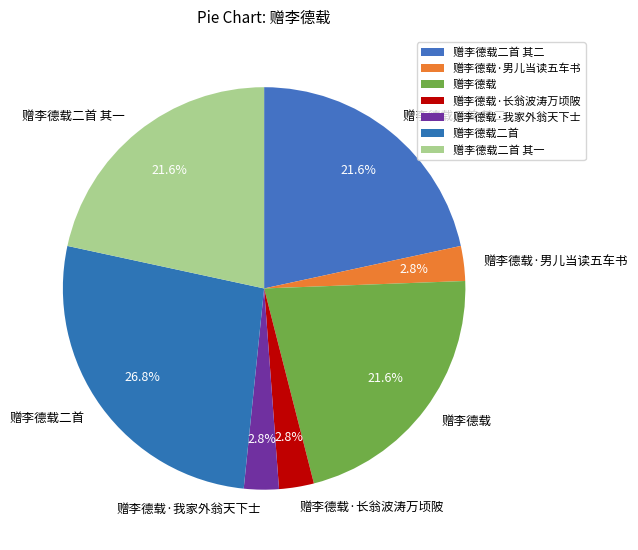

Combined, what portion of the pie is 赠李德载二首 其二 and 赠李德载·我家外翁天下士?

24.4%